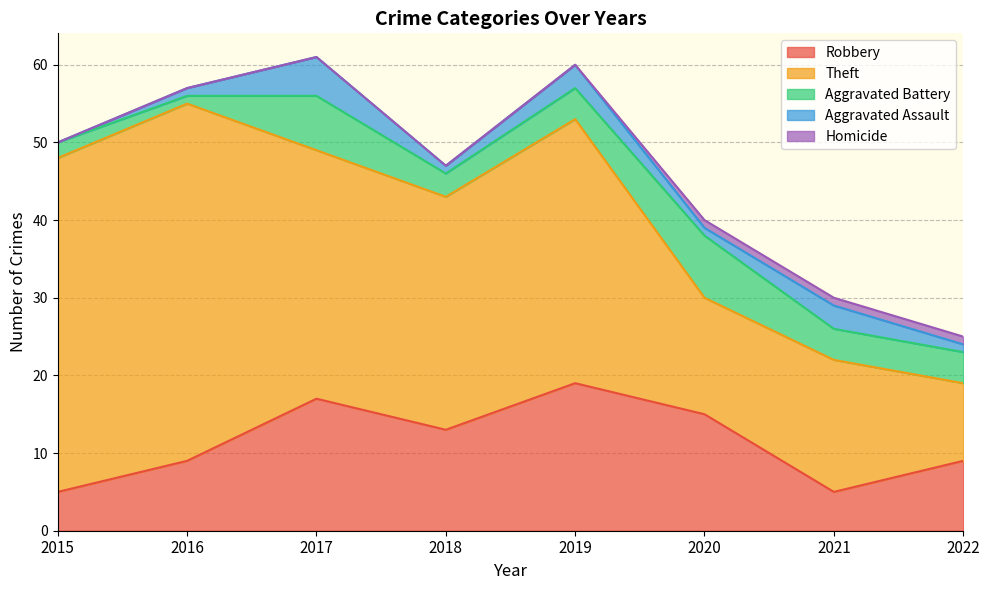

What is the sum of all Aggravated Assault values?

15